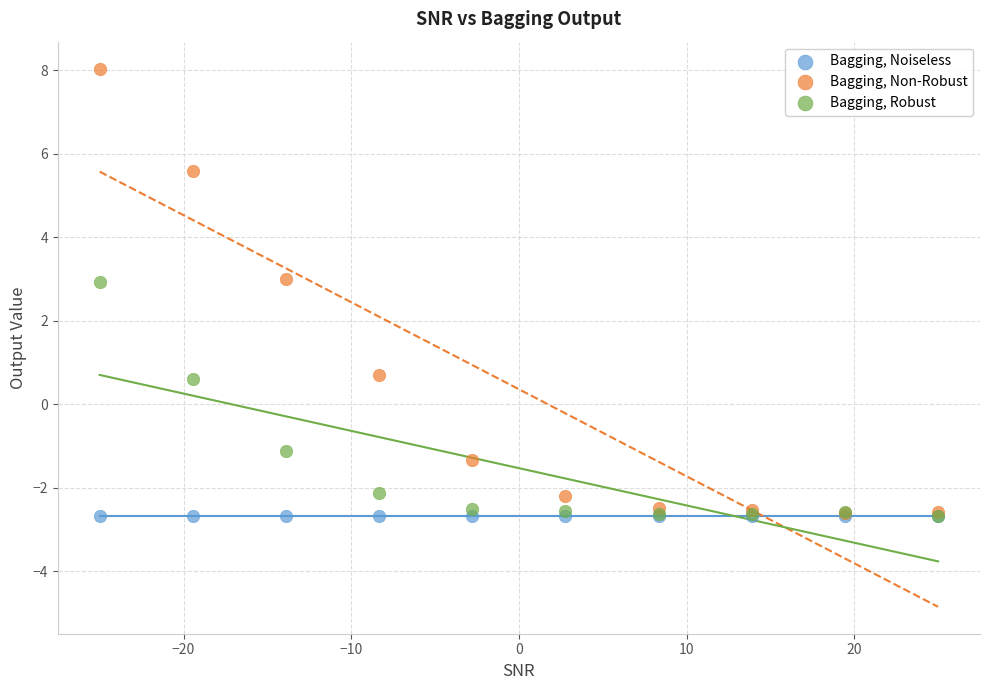

What are all the series names shown in the legend?

Bagging, Noiseless, Bagging, Non-Robust, Bagging, Robust